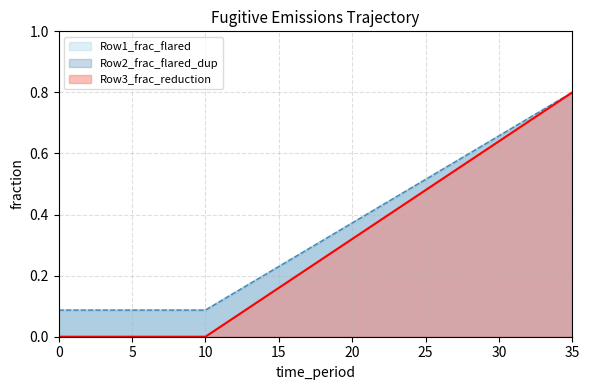

What is the value of the Row1_frac_flared point at the 32nd from the left?

0.7